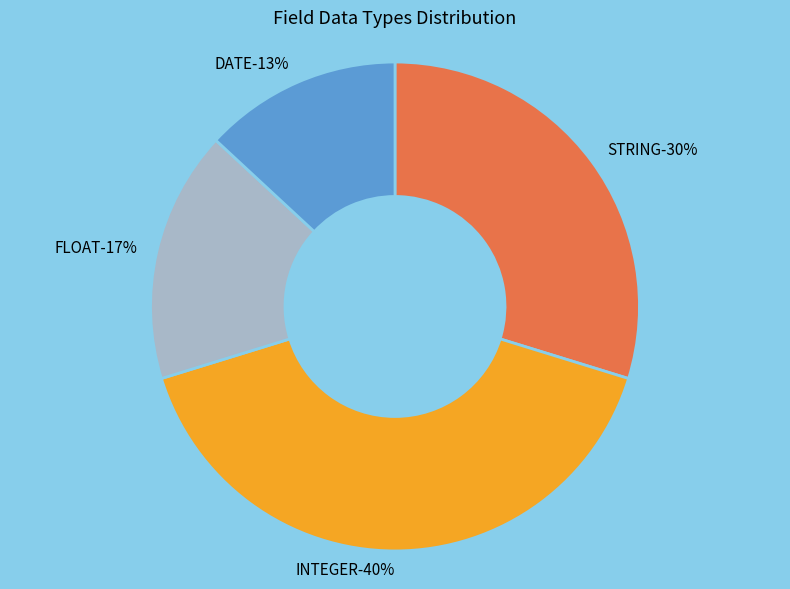

Is there any slice that represents more than half of the pie?

No